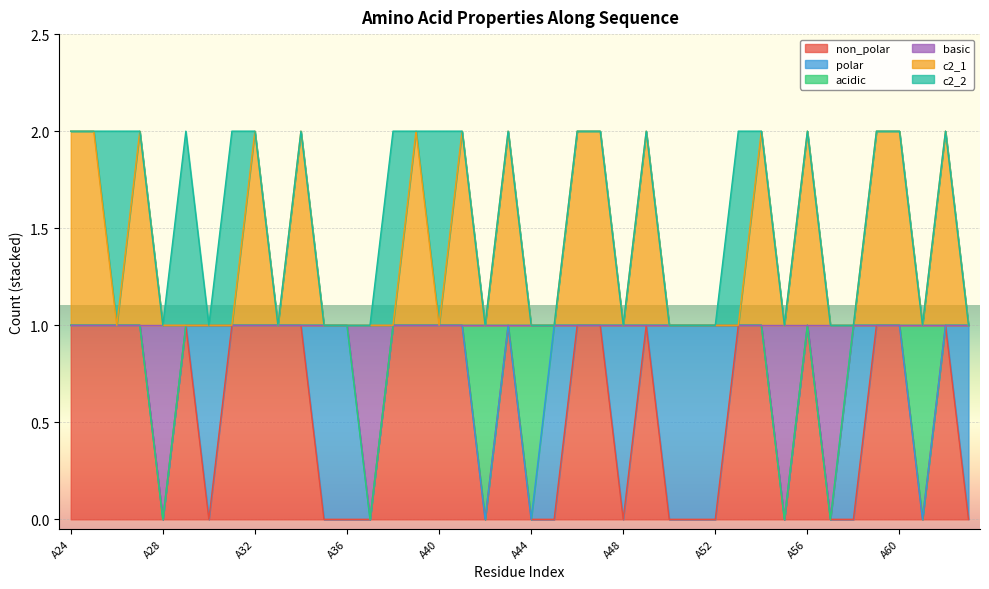

True or false: non_polar and c2_1 intersect in this chart.

False